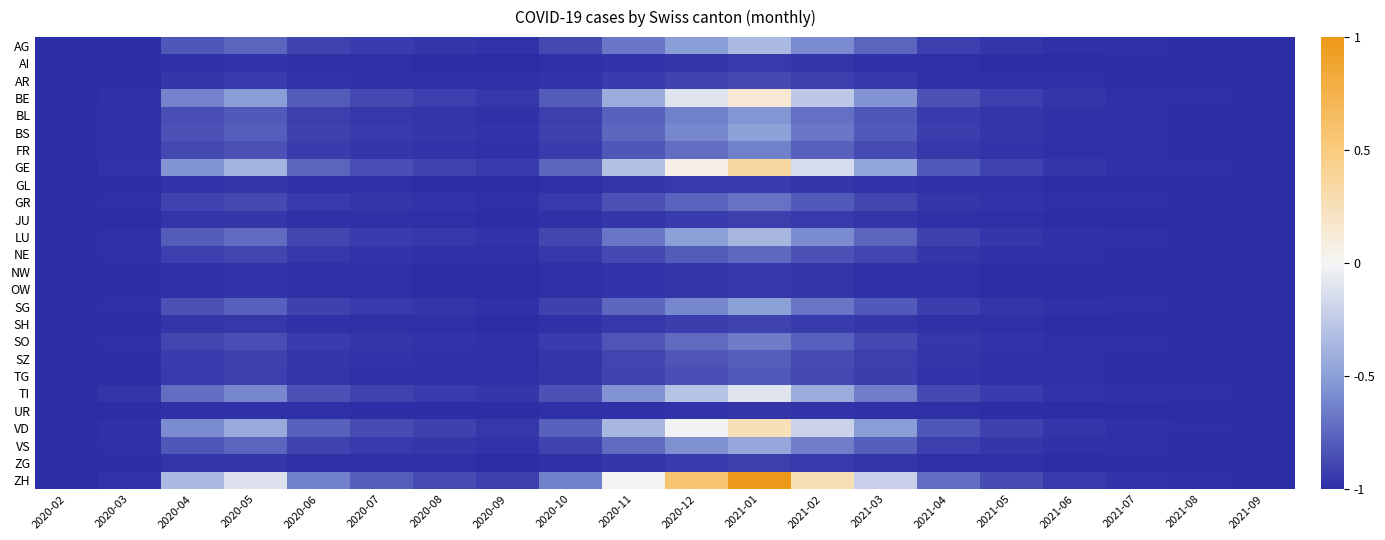

Reading right to left, list all the values displayed in this chart.

AG: 2021-09=-1.0	2021-08=-1.0	2021-07=-1.0	2021-06=-1.0	2021-05=-1.0	2021-04=-0.9	2021-03=-0.8	2021-02=-0.6	2021-01=-0.3	2020-12=-0.5	2020-11=-0.7	2020-10=-0.9	2020-09=-1.0	2020-08=-1.0	2020-07=-0.9	2020-06=-0.9	2020-05=-0.8	2020-04=-0.8	2020-03=-1.0	2020-02=-1.0
AI: 2021-09=-1.0	2021-08=-1.0	2021-07=-1.0	2021-06=-1.0	2021-05=-1.0	2021-04=-1.0	2021-03=-1.0	2021-02=-1.0	2021-01=-0.9	2020-12=-1.0	2020-11=-1.0	2020-10=-1.0	2020-09=-1.0	2020-08=-1.0	2020-07=-1.0	2020-06=-1.0	2020-05=-1.0	2020-04=-1.0	2020-03=-1.0	2020-02=-1.0
AR: 2021-09=-1.0	2021-08=-1.0	2021-07=-1.0	2021-06=-1.0	2021-05=-1.0	2021-04=-1.0	2021-03=-1.0	2021-02=-0.9	2021-01=-0.9	2020-12=-0.9	2020-11=-0.9	2020-10=-1.0	2020-09=-1.0	2020-08=-1.0	2020-07=-1.0	2020-06=-1.0	2020-05=-0.9	2020-04=-1.0	2020-03=-1.0	2020-02=-1.0
BE: 2021-09=-1.0	2021-08=-1.0	2021-07=-1.0	2021-06=-1.0	2021-05=-0.9	2021-04=-0.8	2021-03=-0.5	2021-02=-0.3	2021-01=0.1	2020-12=-0.1	2020-11=-0.4	2020-10=-0.8	2020-09=-1.0	2020-08=-0.9	2020-07=-0.9	2020-06=-0.8	2020-05=-0.5	2020-04=-0.6	2020-03=-1.0	2020-02=-1.0
BL: 2021-09=-1.0	2021-08=-1.0	2021-07=-1.0	2021-06=-1.0	2021-05=-1.0	2021-04=-0.9	2021-03=-0.8	2021-02=-0.7	2021-01=-0.5	2020-12=-0.6	2020-11=-0.8	2020-10=-0.9	2020-09=-1.0	2020-08=-1.0	2020-07=-1.0	2020-06=-0.9	2020-05=-0.8	2020-04=-0.9	2020-03=-1.0	2020-02=-1.0
BS: 2021-09=-1.0	2021-08=-1.0	2021-07=-1.0	2021-06=-1.0	2021-05=-1.0	2021-04=-0.9	2021-03=-0.8	2021-02=-0.7	2021-01=-0.5	2020-12=-0.6	2020-11=-0.7	2020-10=-0.9	2020-09=-1.0	2020-08=-1.0	2020-07=-0.9	2020-06=-0.9	2020-05=-0.8	2020-04=-0.8	2020-03=-1.0	2020-02=-1.0
FR: 2021-09=-1.0	2021-08=-1.0	2021-07=-1.0	2021-06=-1.0	2021-05=-1.0	2021-04=-1.0	2021-03=-0.9	2021-02=-0.8	2021-01=-0.6	2020-12=-0.7	2020-11=-0.8	2020-10=-0.9	2020-09=-1.0	2020-08=-1.0	2020-07=-1.0	2020-06=-0.9	2020-05=-0.8	2020-04=-0.9	2020-03=-1.0	2020-02=-1.0
GE: 2021-09=-1.0	2021-08=-1.0	2021-07=-1.0	2021-06=-1.0	2021-05=-0.9	2021-04=-0.8	2021-03=-0.5	2021-02=-0.1	2021-01=0.4	2020-12=0.1	2020-11=-0.3	2020-10=-0.8	2020-09=-0.9	2020-08=-0.9	2020-07=-0.9	2020-06=-0.8	2020-05=-0.4	2020-04=-0.5	2020-03=-1.0	2020-02=-1.0
GL: 2021-09=-1.0	2021-08=-1.0	2021-07=-1.0	2021-06=-1.0	2021-05=-1.0	2021-04=-1.0	2021-03=-1.0	2021-02=-1.0	2021-01=-0.9	2020-12=-0.9	2020-11=-1.0	2020-10=-1.0	2020-09=-1.0	2020-08=-1.0	2020-07=-1.0	2020-06=-1.0	2020-05=-1.0	2020-04=-1.0	2020-03=-1.0	2020-02=-1.0
GR: 2021-09=-1.0	2021-08=-1.0	2021-07=-1.0	2021-06=-1.0	2021-05=-1.0	2021-04=-1.0	2021-03=-0.9	2021-02=-0.8	2021-01=-0.7	2020-12=-0.8	2020-11=-0.8	2020-10=-0.9	2020-09=-1.0	2020-08=-1.0	2020-07=-1.0	2020-06=-0.9	2020-05=-0.9	2020-04=-0.9	2020-03=-1.0	2020-02=-1.0
JU: 2021-09=-1.0	2021-08=-1.0	2021-07=-1.0	2021-06=-1.0	2021-05=-1.0	2021-04=-1.0	2021-03=-1.0	2021-02=-0.9	2021-01=-0.9	2020-12=-0.9	2020-11=-1.0	2020-10=-1.0	2020-09=-1.0	2020-08=-1.0	2020-07=-1.0	2020-06=-1.0	2020-05=-1.0	2020-04=-1.0	2020-03=-1.0	2020-02=-1.0
LU: 2021-09=-1.0	2021-08=-1.0	2021-07=-1.0	2021-06=-1.0	2021-05=-1.0	2021-04=-0.9	2021-03=-0.8	2021-02=-0.6	2021-01=-0.4	2020-12=-0.5	2020-11=-0.7	2020-10=-0.9	2020-09=-1.0	2020-08=-1.0	2020-07=-0.9	2020-06=-0.9	2020-05=-0.7	2020-04=-0.8	2020-03=-1.0	2020-02=-1.0
NE: 2021-09=-1.0	2021-08=-1.0	2021-07=-1.0	2021-06=-1.0	2021-05=-1.0	2021-04=-1.0	2021-03=-0.9	2021-02=-0.8	2021-01=-0.7	2020-12=-0.8	2020-11=-0.9	2020-10=-1.0	2020-09=-1.0	2020-08=-1.0	2020-07=-1.0	2020-06=-1.0	2020-05=-0.9	2020-04=-0.9	2020-03=-1.0	2020-02=-1.0
NW: 2021-09=-1.0	2021-08=-1.0	2021-07=-1.0	2021-06=-1.0	2021-05=-1.0	2021-04=-1.0	2021-03=-1.0	2021-02=-1.0	2021-01=-1.0	2020-12=-1.0	2020-11=-1.0	2020-10=-1.0	2020-09=-1.0	2020-08=-1.0	2020-07=-1.0	2020-06=-1.0	2020-05=-1.0	2020-04=-1.0	2020-03=-1.0	2020-02=-1.0
OW: 2021-09=-1.0	2021-08=-1.0	2021-07=-1.0	2021-06=-1.0	2021-05=-1.0	2021-04=-1.0	2021-03=-1.0	2021-02=-1.0	2021-01=-1.0	2020-12=-1.0	2020-11=-1.0	2020-10=-1.0	2020-09=-1.0	2020-08=-1.0	2020-07=-1.0	2020-06=-1.0	2020-05=-1.0	2020-04=-1.0	2020-03=-1.0	2020-02=-1.0
SG: 2021-09=-1.0	2021-08=-1.0	2021-07=-1.0	2021-06=-1.0	2021-05=-1.0	2021-04=-0.9	2021-03=-0.8	2021-02=-0.7	2021-01=-0.5	2020-12=-0.6	2020-11=-0.7	2020-10=-0.9	2020-09=-1.0	2020-08=-1.0	2020-07=-0.9	2020-06=-0.9	2020-05=-0.8	2020-04=-0.8	2020-03=-1.0	2020-02=-1.0
SH: 2021-09=-1.0	2021-08=-1.0	2021-07=-1.0	2021-06=-1.0	2021-05=-1.0	2021-04=-1.0	2021-03=-1.0	2021-02=-0.9	2021-01=-0.9	2020-12=-0.9	2020-11=-1.0	2020-10=-1.0	2020-09=-1.0	2020-08=-1.0	2020-07=-1.0	2020-06=-1.0	2020-05=-1.0	2020-04=-1.0	2020-03=-1.0	2020-02=-1.0
SO: 2021-09=-1.0	2021-08=-1.0	2021-07=-1.0	2021-06=-1.0	2021-05=-1.0	2021-04=-1.0	2021-03=-0.9	2021-02=-0.8	2021-01=-0.7	2020-12=-0.7	2020-11=-0.8	2020-10=-0.9	2020-09=-1.0	2020-08=-1.0	2020-07=-1.0	2020-06=-0.9	2020-05=-0.9	2020-04=-0.9	2020-03=-1.0	2020-02=-1.0
SZ: 2021-09=-1.0	2021-08=-1.0	2021-07=-1.0	2021-06=-1.0	2021-05=-1.0	2021-04=-1.0	2021-03=-0.9	2021-02=-0.9	2021-01=-0.8	2020-12=-0.8	2020-11=-0.9	2020-10=-1.0	2020-09=-1.0	2020-08=-1.0	2020-07=-1.0	2020-06=-1.0	2020-05=-0.9	2020-04=-0.9	2020-03=-1.0	2020-02=-1.0
TG: 2021-09=-1.0	2021-08=-1.0	2021-07=-1.0	2021-06=-1.0	2021-05=-1.0	2021-04=-1.0	2021-03=-0.9	2021-02=-0.9	2021-01=-0.8	2020-12=-0.9	2020-11=-0.9	2020-10=-1.0	2020-09=-1.0	2020-08=-1.0	2020-07=-1.0	2020-06=-1.0	2020-05=-0.9	2020-04=-0.9	2020-03=-1.0	2020-02=-1.0
TI: 2021-09=-1.0	2021-08=-1.0	2021-07=-1.0	2021-06=-1.0	2021-05=-0.9	2021-04=-0.9	2021-03=-0.6	2021-02=-0.4	2021-01=-0.1	2020-12=-0.3	2020-11=-0.5	2020-10=-0.8	2020-09=-1.0	2020-08=-0.9	2020-07=-0.9	2020-06=-0.8	2020-05=-0.6	2020-04=-0.7	2020-03=-1.0	2020-02=-1.0
UR: 2021-09=-1.0	2021-08=-1.0	2021-07=-1.0	2021-06=-1.0	2021-05=-1.0	2021-04=-1.0	2021-03=-1.0	2021-02=-1.0	2021-01=-1.0	2020-12=-1.0	2020-11=-1.0	2020-10=-1.0	2020-09=-1.0	2020-08=-1.0	2020-07=-1.0	2020-06=-1.0	2020-05=-1.0	2020-04=-1.0	2020-03=-1.0	2020-02=-1.0
VD: 2021-09=-1.0	2021-08=-1.0	2021-07=-1.0	2021-06=-1.0	2021-05=-0.9	2021-04=-0.8	2021-03=-0.5	2021-02=-0.2	2021-01=0.3	2020-12=-0.0	2020-11=-0.4	2020-10=-0.8	2020-09=-1.0	2020-08=-0.9	2020-07=-0.9	2020-06=-0.8	2020-05=-0.4	2020-04=-0.6	2020-03=-1.0	2020-02=-1.0
VS: 2021-09=-1.0	2021-08=-1.0	2021-07=-1.0	2021-06=-1.0	2021-05=-1.0	2021-04=-0.9	2021-03=-0.8	2021-02=-0.6	2021-01=-0.5	2020-12=-0.6	2020-11=-0.7	2020-10=-0.9	2020-09=-1.0	2020-08=-1.0	2020-07=-0.9	2020-06=-0.9	2020-05=-0.8	2020-04=-0.8	2020-03=-1.0	2020-02=-1.0
ZG: 2021-09=-1.0	2021-08=-1.0	2021-07=-1.0	2021-06=-1.0	2021-05=-1.0	2021-04=-1.0	2021-03=-1.0	2021-02=-0.9	2021-01=-0.9	2020-12=-0.9	2020-11=-1.0	2020-10=-1.0	2020-09=-1.0	2020-08=-1.0	2020-07=-1.0	2020-06=-1.0	2020-05=-1.0	2020-04=-1.0	2020-03=-1.0	2020-02=-1.0
ZH: 2021-09=-1.0	2021-08=-1.0	2021-07=-1.0	2021-06=-0.9	2021-05=-0.9	2021-04=-0.7	2021-03=-0.2	2021-02=0.3	2021-01=1.0	2020-12=0.6	2020-11=0.0	2020-10=-0.6	2020-09=-0.9	2020-08=-0.9	2020-07=-0.8	2020-06=-0.6	2020-05=-0.1	2020-04=-0.3	2020-03=-1.0	2020-02=-1.0